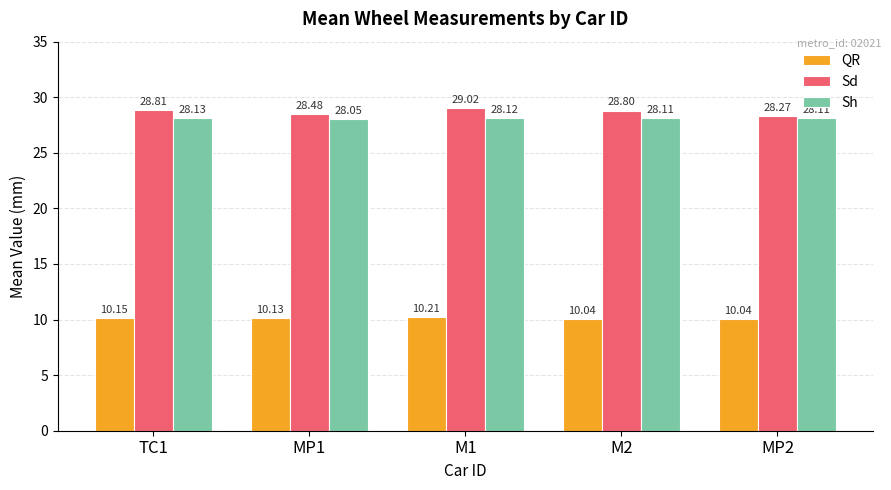

Which series has the largest total across all categories?

Sd